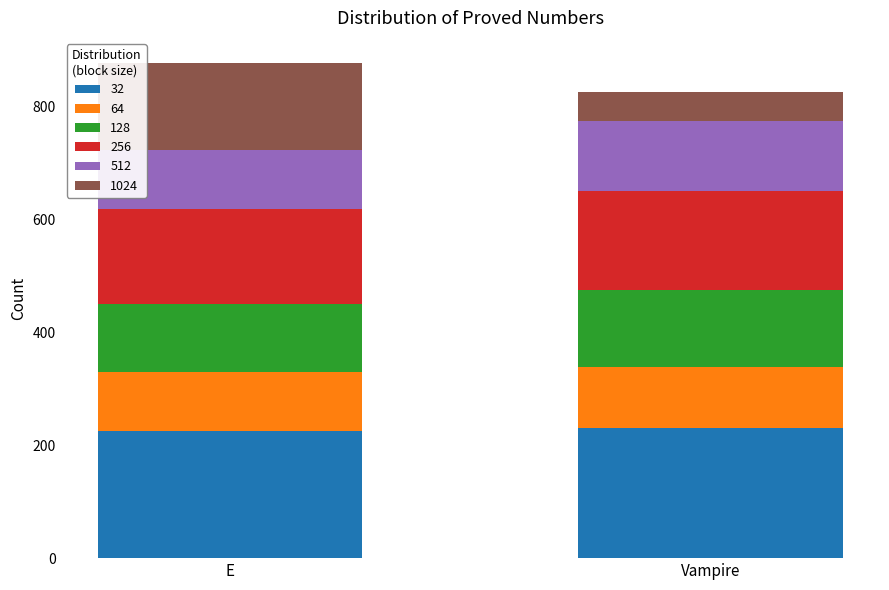

At which category is the sum across all series the highest?

E